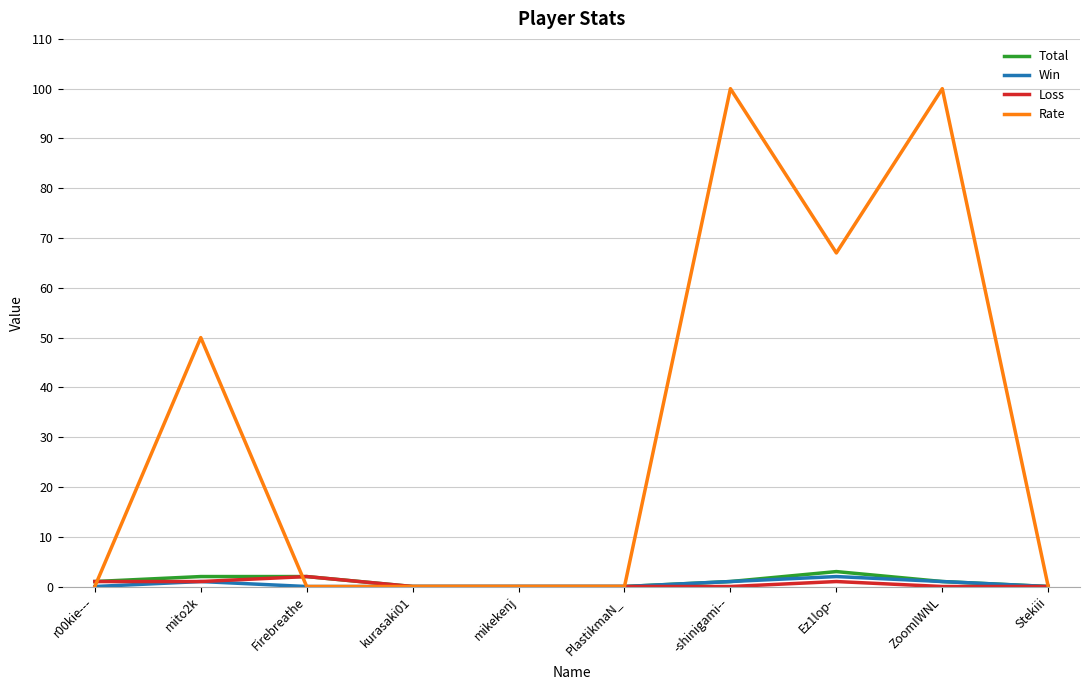

What is the difference between the second highest and minimum values in the Loss series?

1